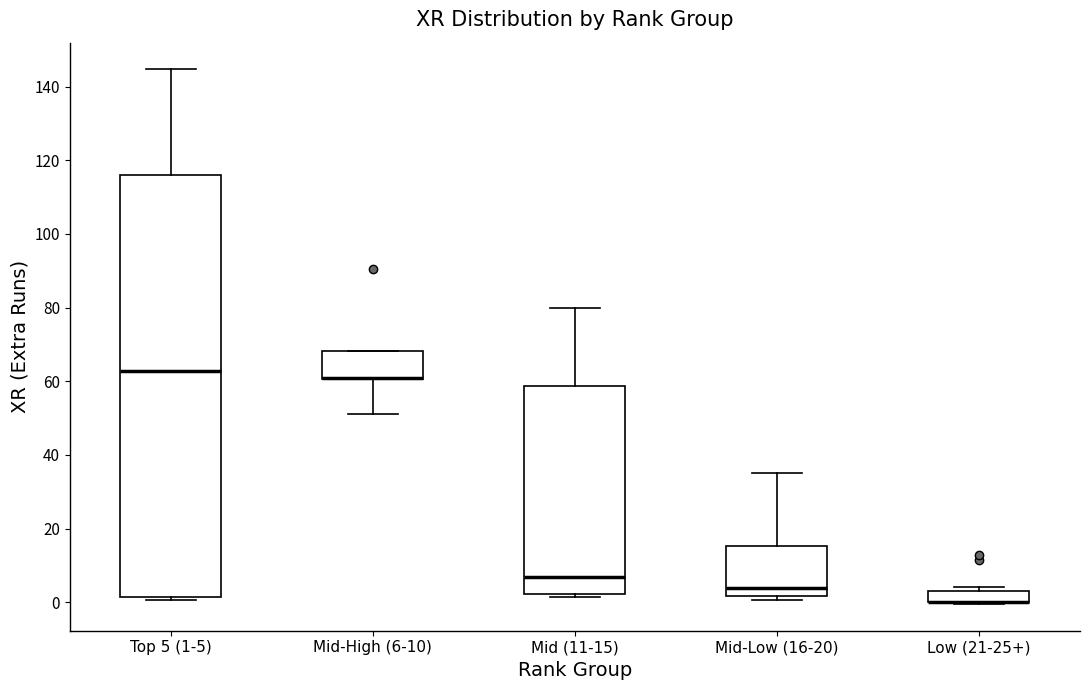

Reading left to right, transcribe this box plot: for each box, give where its median line is, the range the box spans, and where its two whiskers end, as read against the y-axis. The values are not printed on the chart, so give them approximately, as read against the axis.

Top 5 (1-5): median 62, box 2 to 116, whiskers 0 to 144
Mid-High (6-10): median 60 (drawn on the box's lower edge), box 60 to 68, whiskers 52 to 68
Mid (11-15): median 6, box 2 to 58, whiskers 2 (just below the box's lower edge) to 80
Mid-Low (16-20): median 4, box 2 to 16, whiskers 0 to 36
Low (21-25+): median 0 (drawn on the box's lower edge), box 0 to 4, whiskers 0 to 4 (just above the box's upper edge)